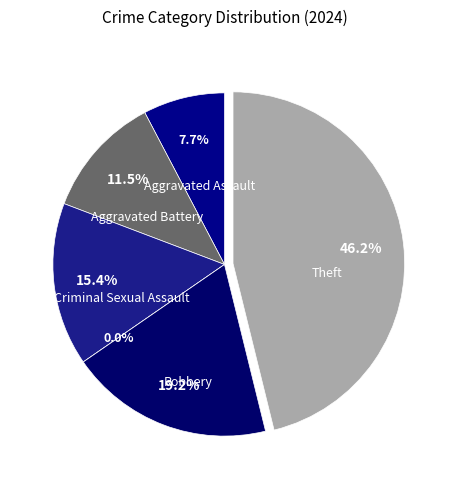

To the nearest percent, what portion does Theft represent?

46%